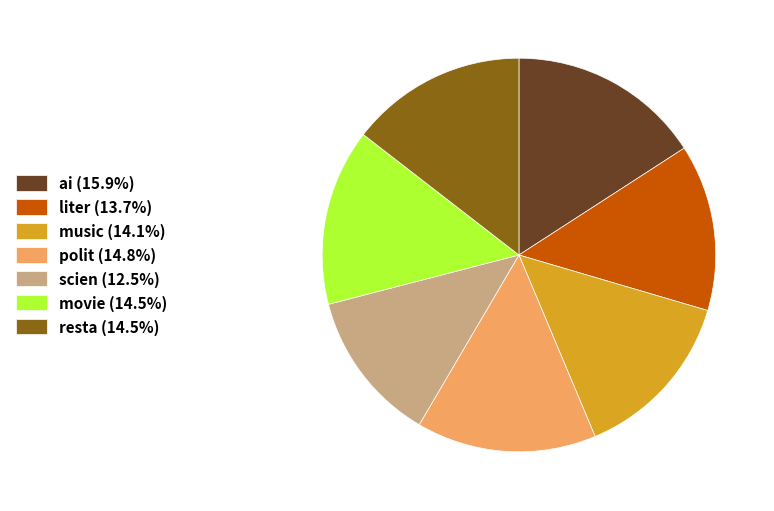

What is the largest slice in the pie chart?

ai